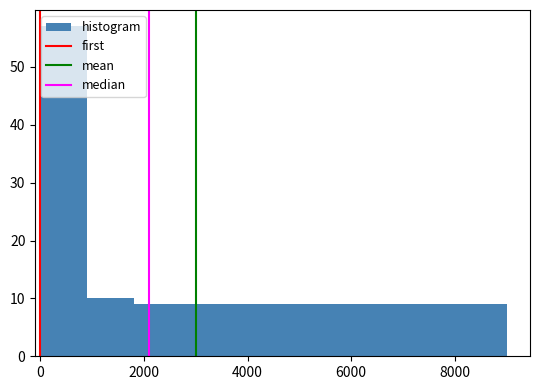

Over which range of the x-axis is the bar tallest?

0 to 1000